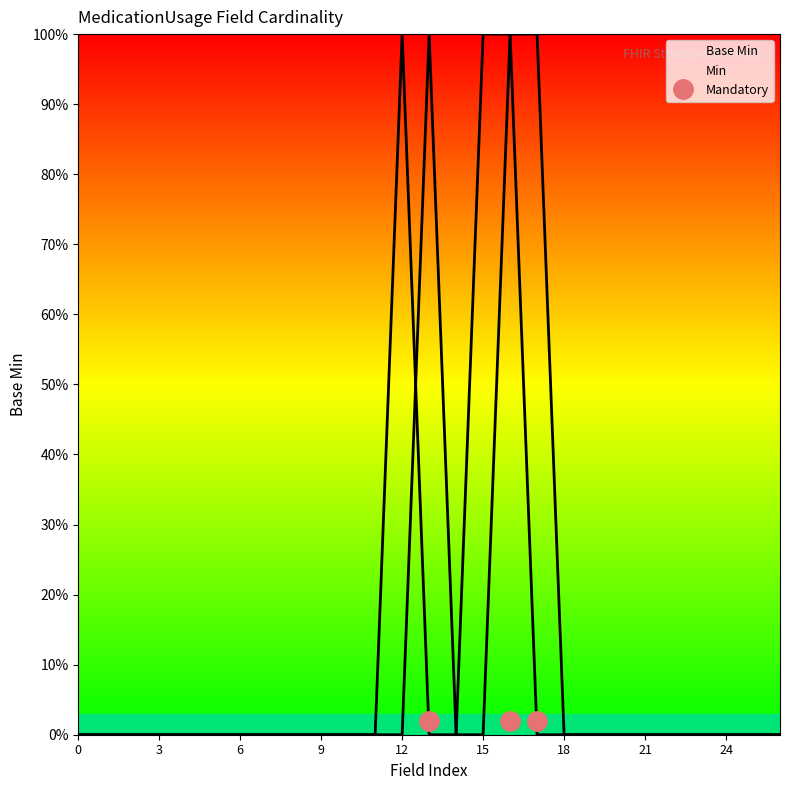

At how many categories does at least one series exceed 0?

5